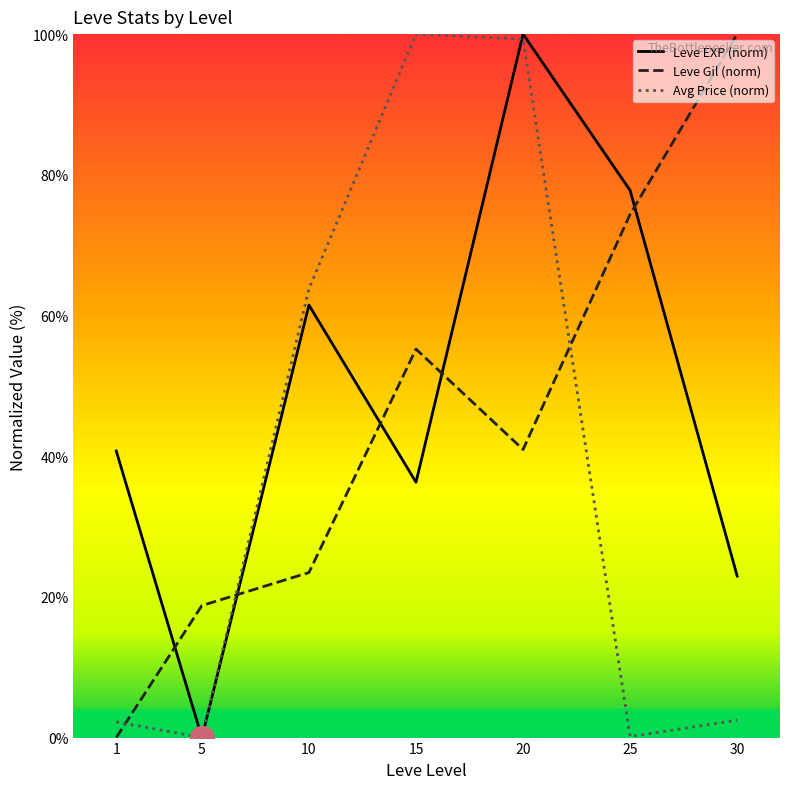

Which series changed the most between 5 and 25?

Leve EXP (norm)